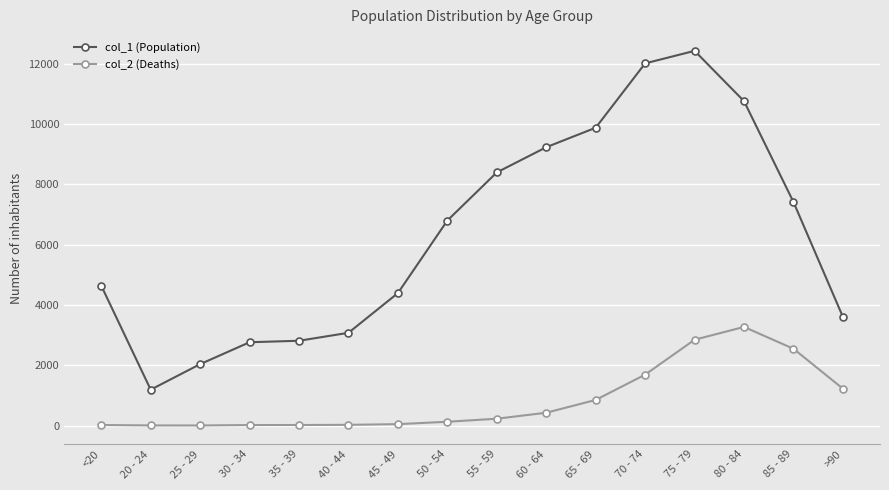

What is the spread (max minus min) of values at 70 - 74?

10328